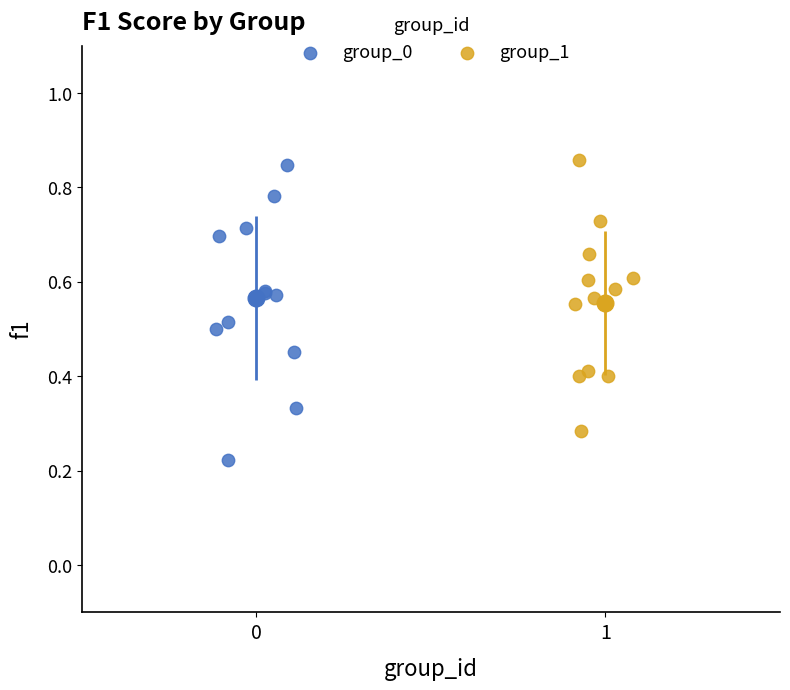

Which series contains the lowest Y value?

group_0